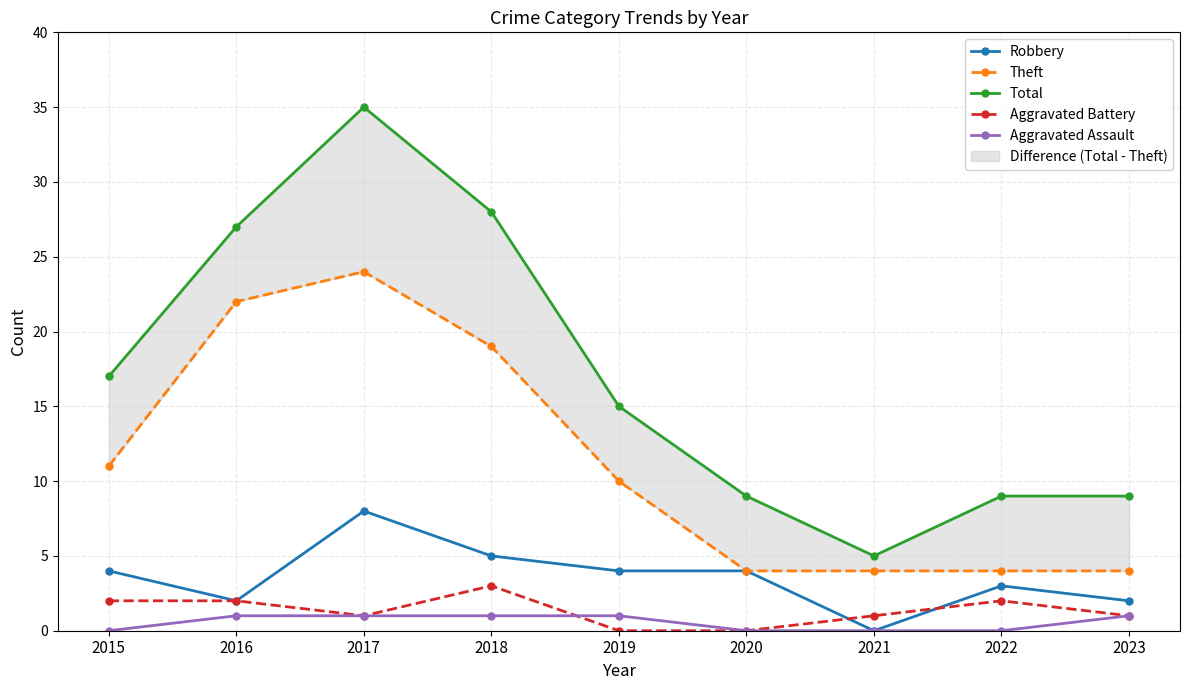

What is the difference between the maximum and minimum values in the Theft series?

20